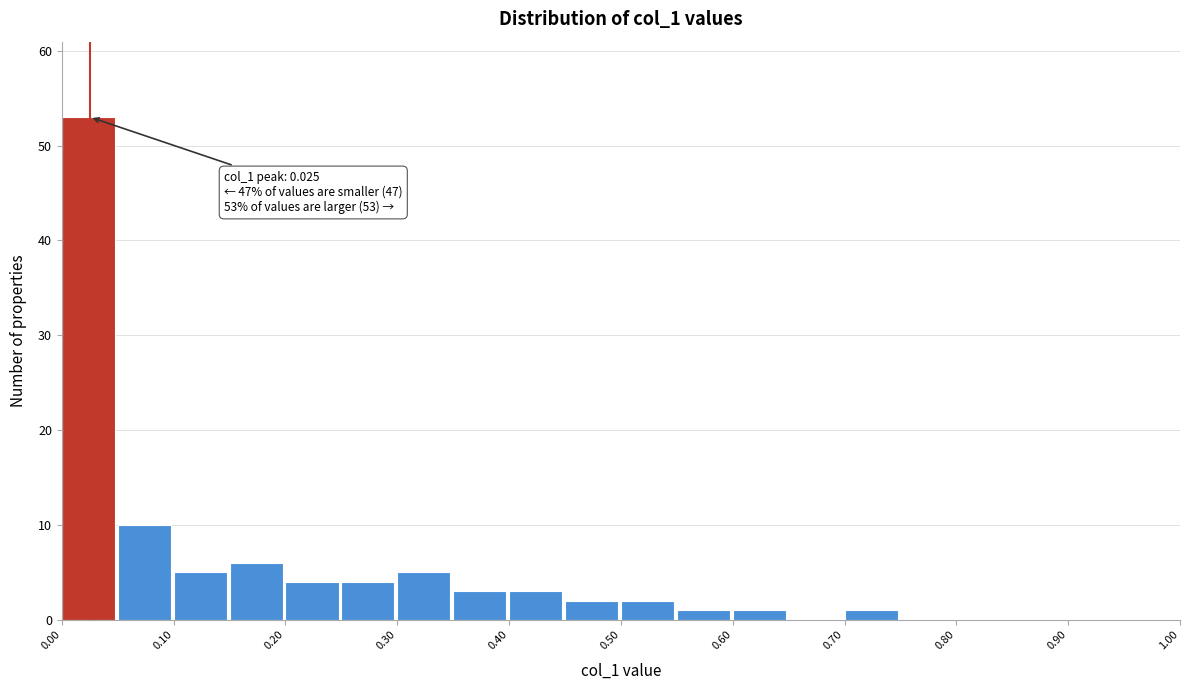

Which range on the x-axis has the tallest bar?

0.00 to 0.05